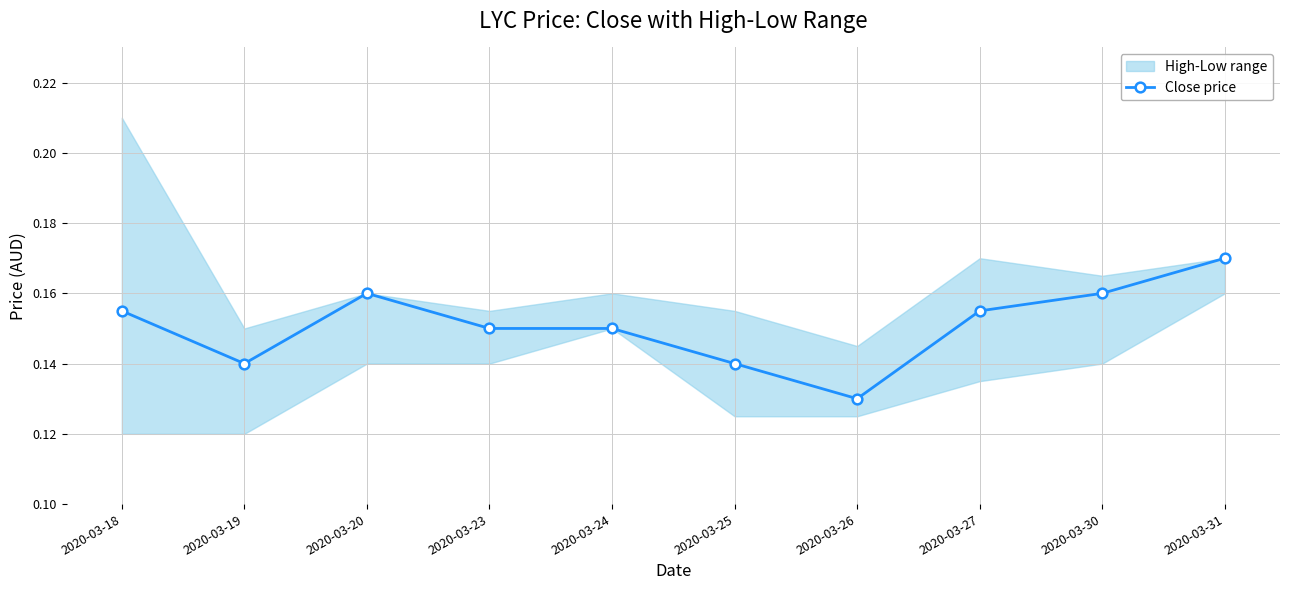

What is the smallest value displayed?

0.1